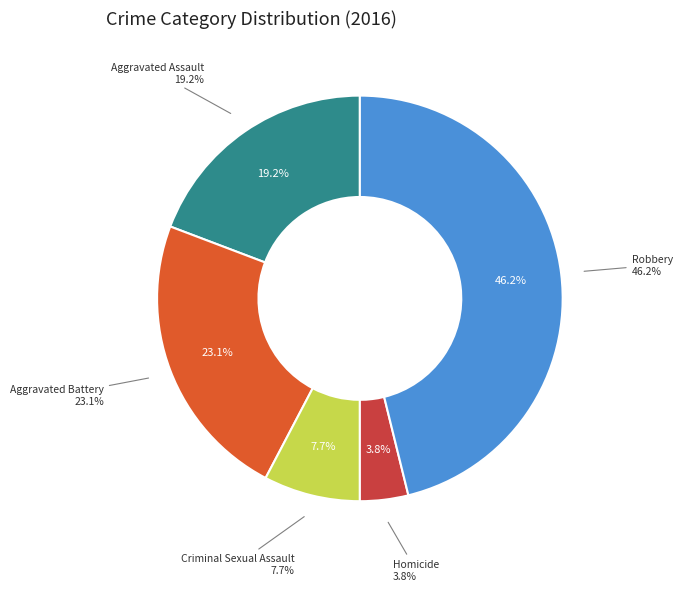

Which category has the biggest portion of the pie?

Robbery